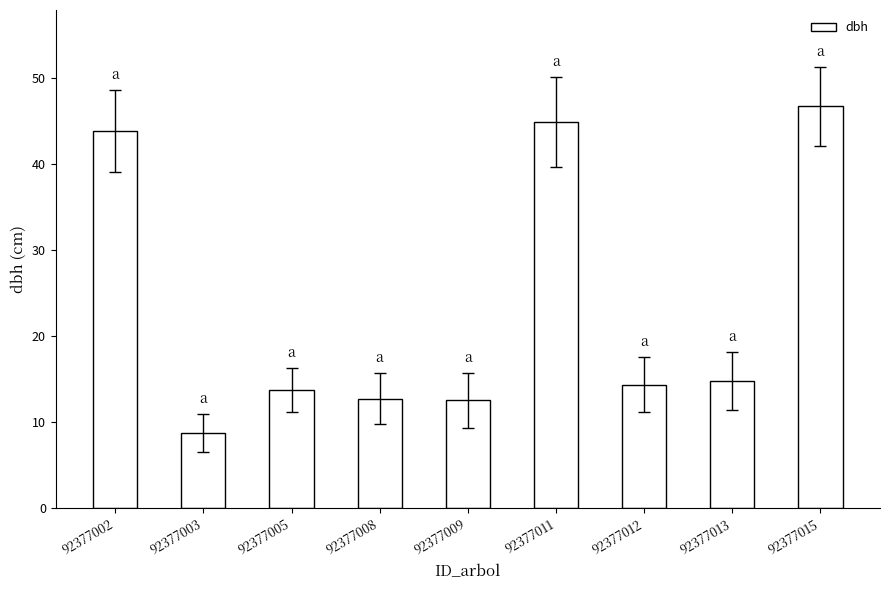

Is it true that the value at 92377005 is 13.8?

True